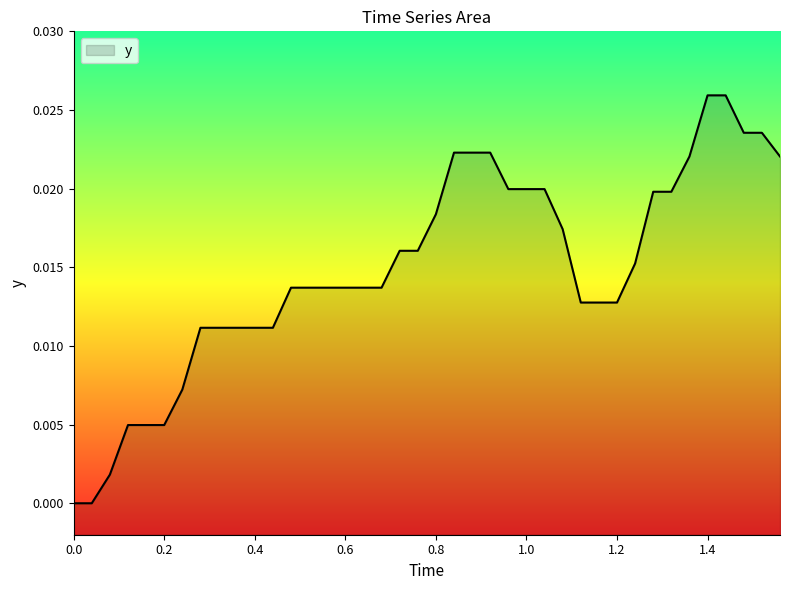

How many values are above zero?

38